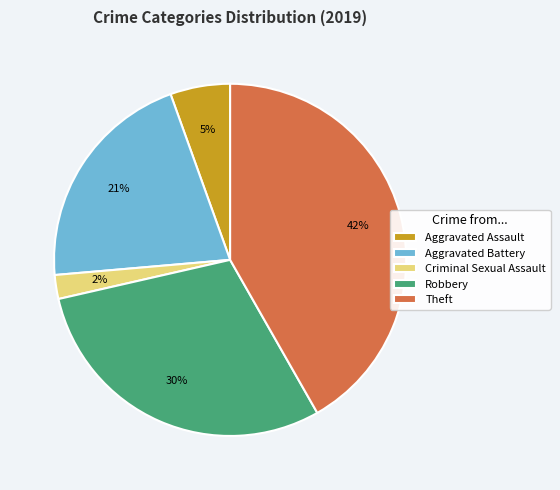

The Theft slice represents 30% of the pie. True or false?

False